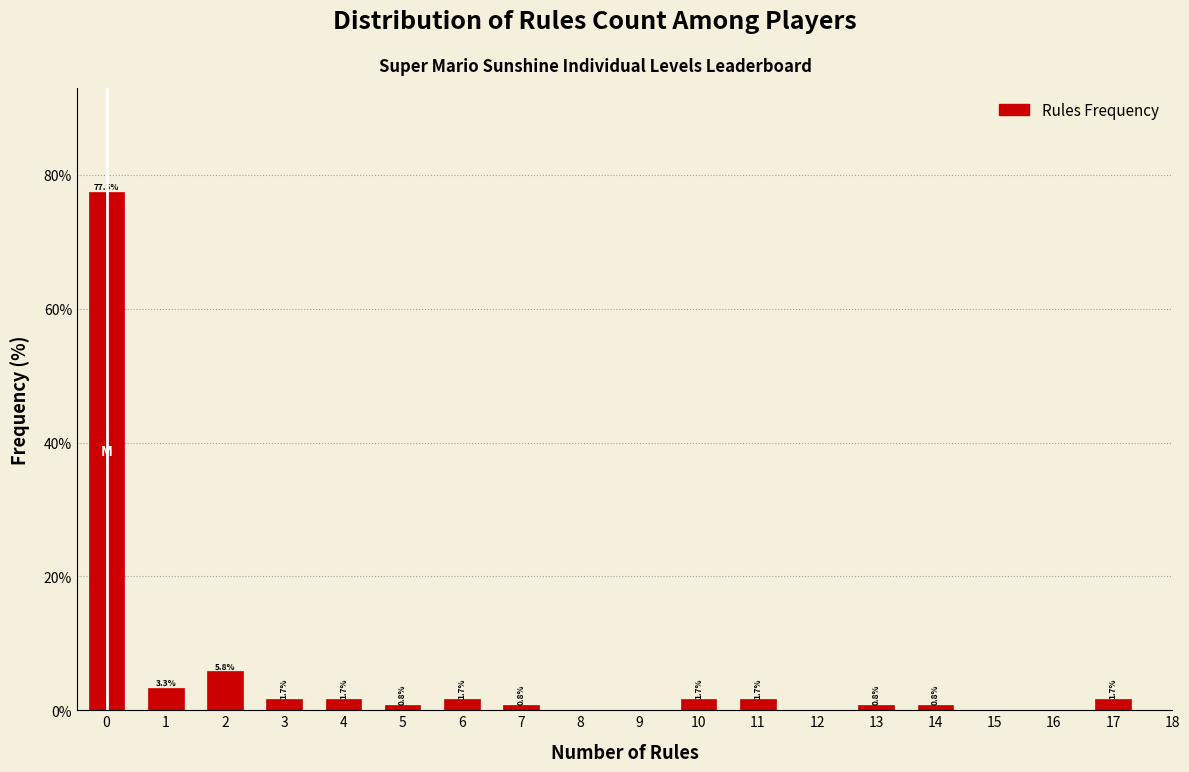

Reading left to right, extract all data points from this chart.

77.5	3.3	5.8	1.7	1.7	0.8	1.7	0.8	1.7	1.7	0.8	0.8	1.7